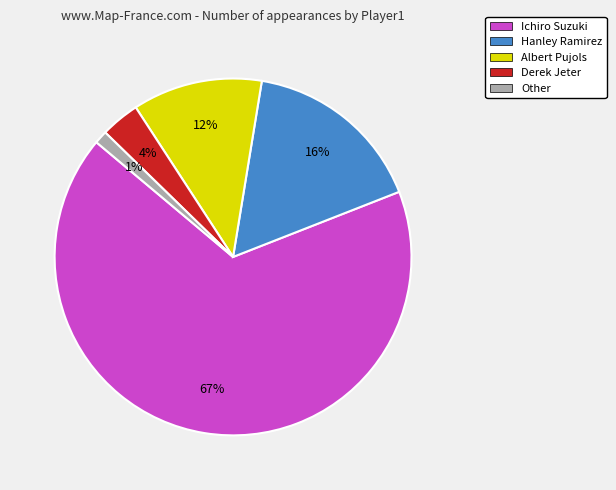

Rank the categories by value from lowest to highest.

Other, Derek Jeter, Albert Pujols, Hanley Ramirez, Ichiro Suzuki